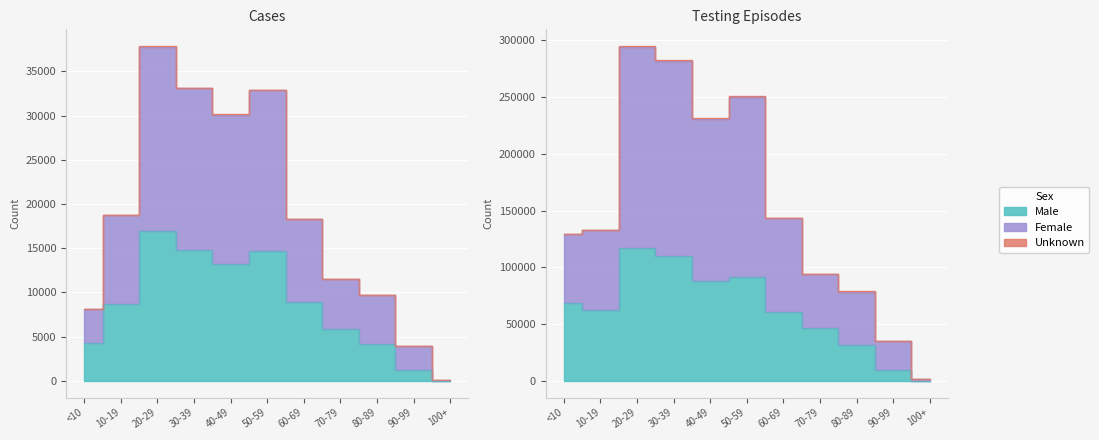

What is the value of the Male point at the 3rd from the left?

16963